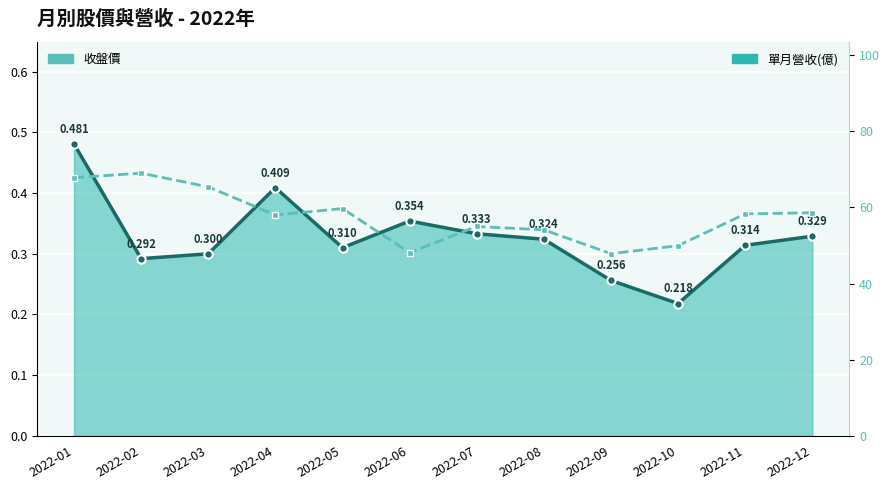

Reading left to right, what are all the values shown in this chart?

2022-01=67.8	2022-02=69.0	2022-03=65.4	2022-04=58.0	2022-05=59.7	2022-06=48.1	2022-07=55.0	2022-08=54.1	2022-09=47.9	2022-10=50.0	2022-11=58.3	2022-12=58.6